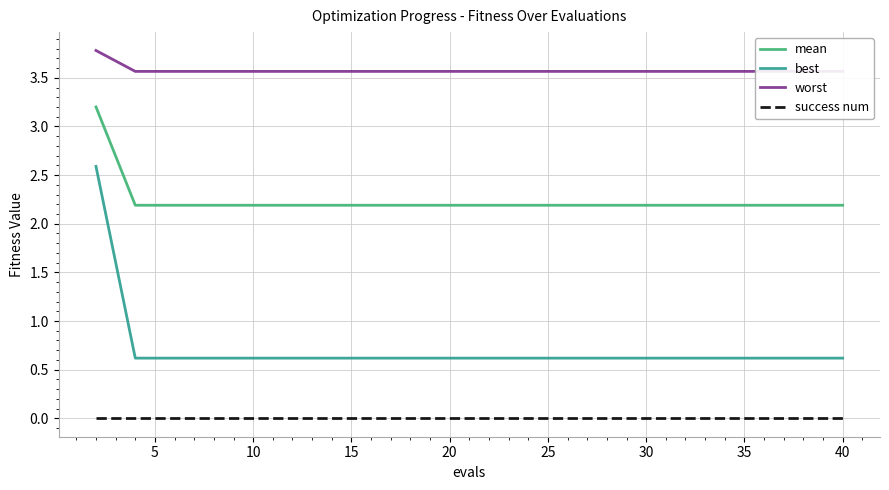

Is it true that success num equals 0.0 at 40?

True